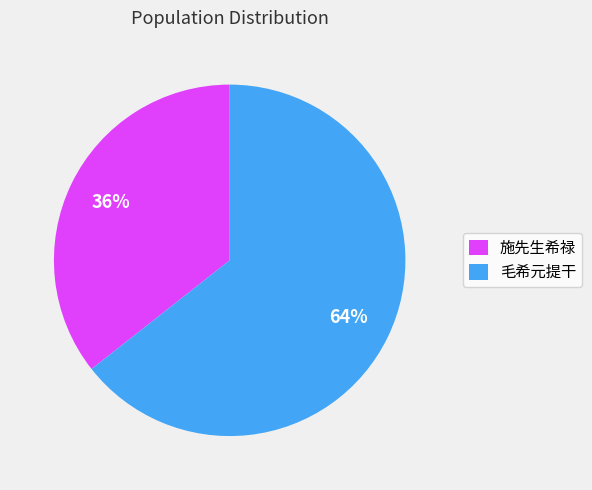

Is it true that 施先生希禄 is 36% of the pie?

True